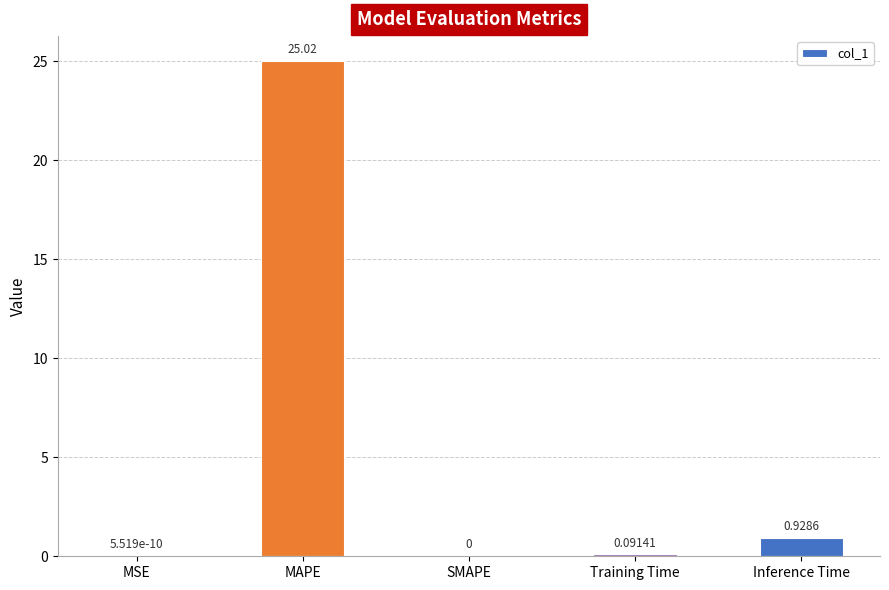

Does the chart contain stacked bars?

No